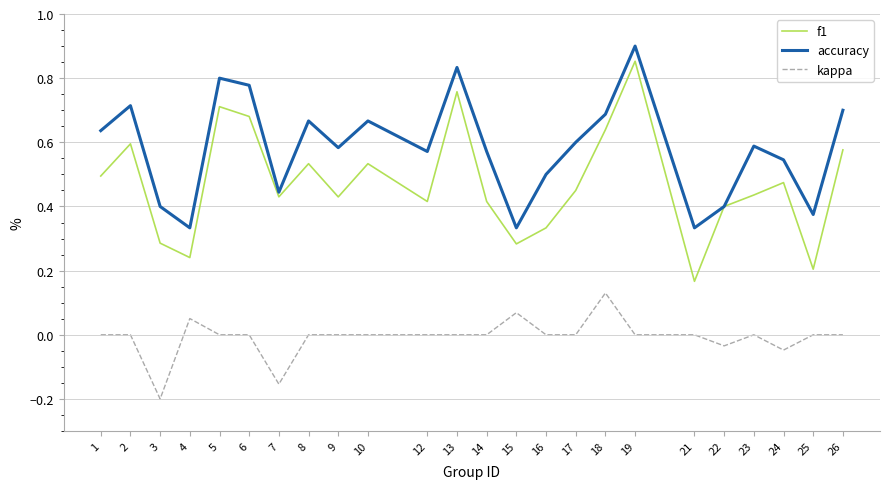

At which category is the sum across all series the highest?

19